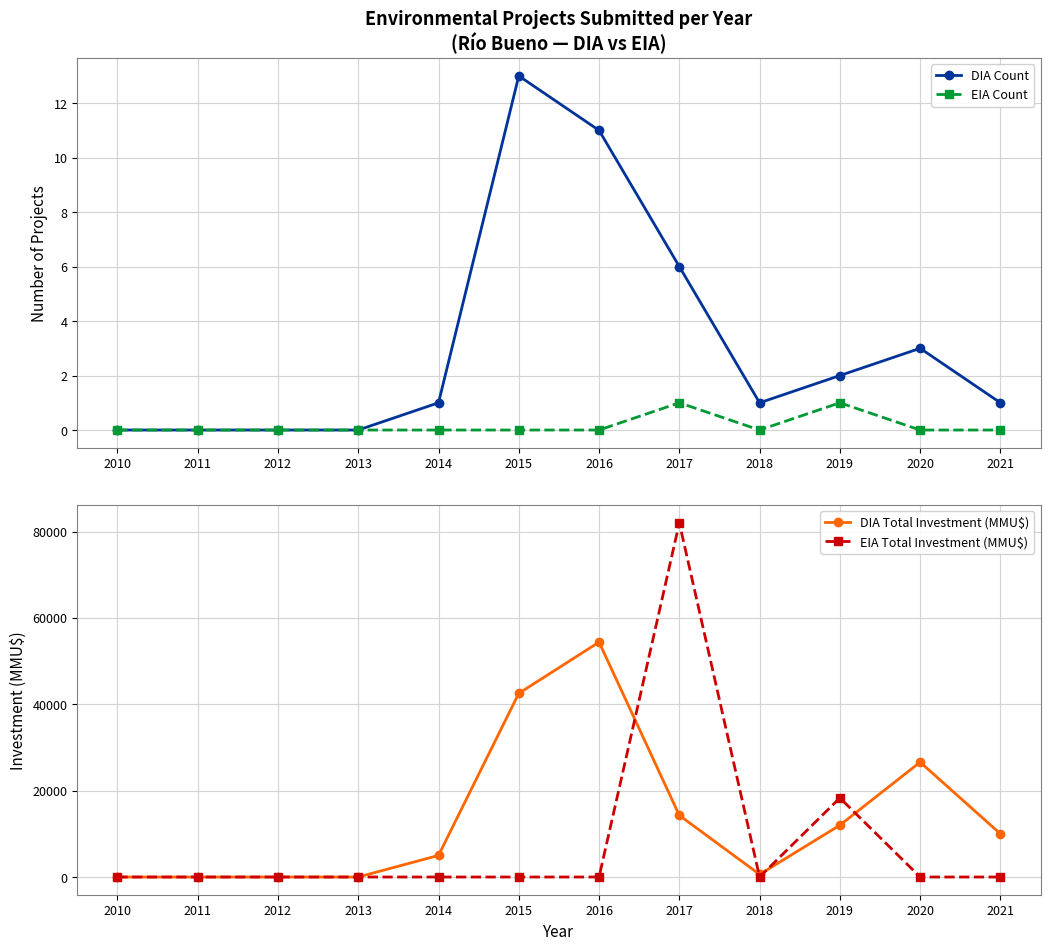

Is the value of DIA Total Investment (MMU$) at 2011 greater than the value of EIA Count at 2015?

No